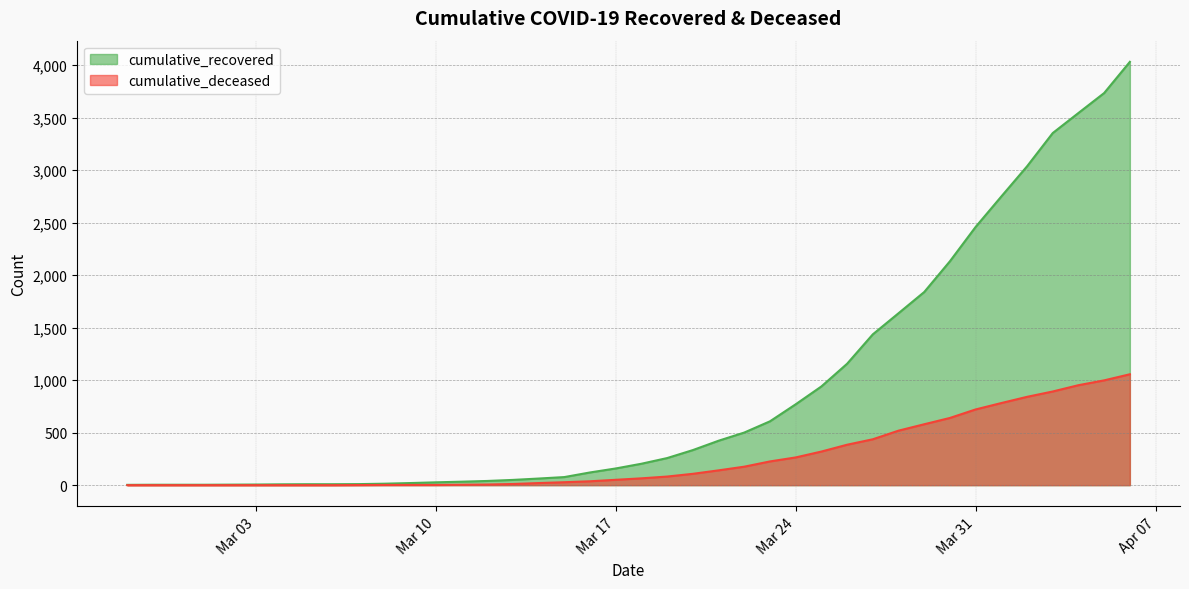

What is the average value of the cumulative_deceased series?

259